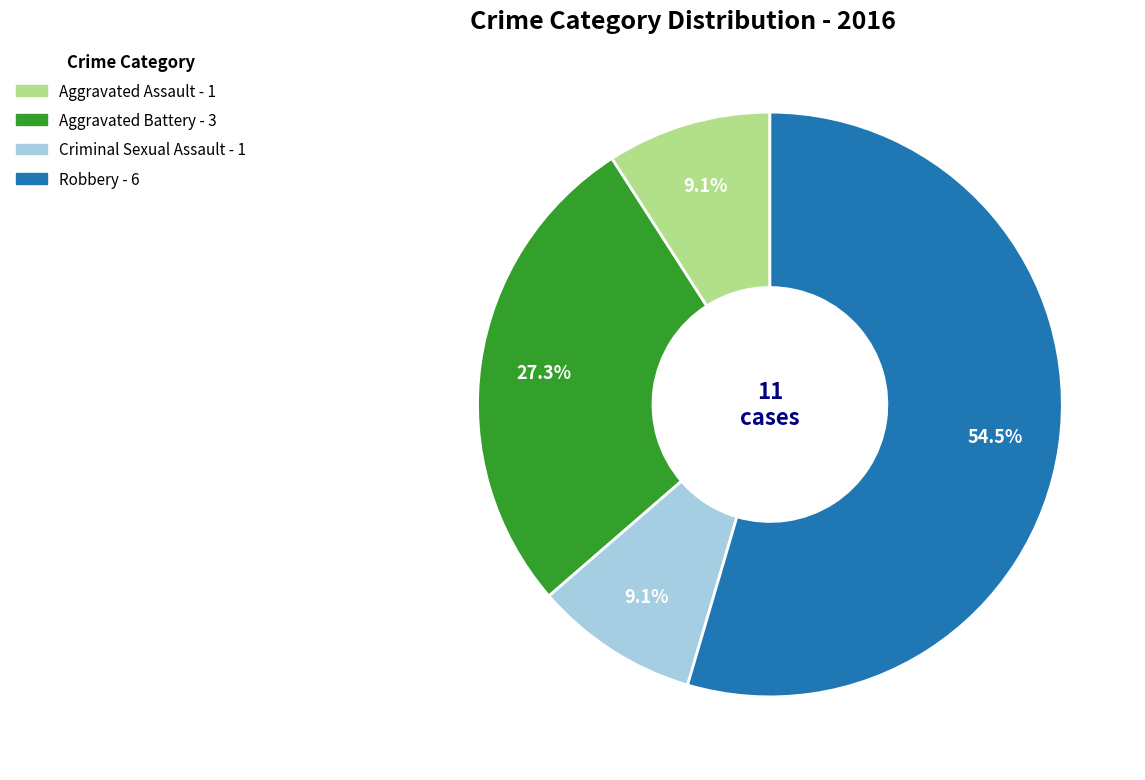

To the nearest percent, what percentage of the pie is Aggravated Battery?

27%